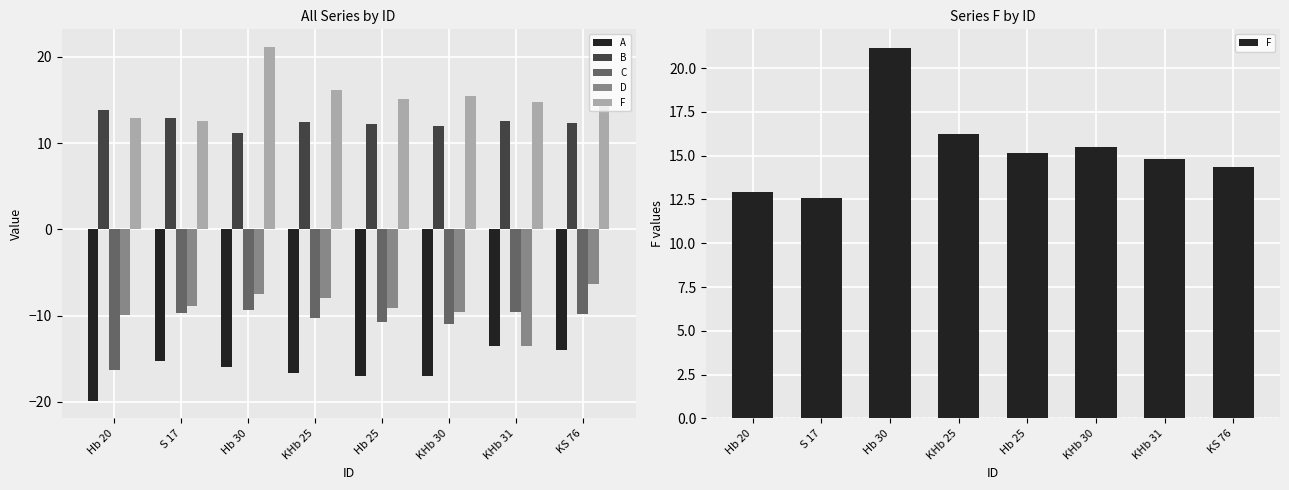

Does the chart contain stacked bars?

No